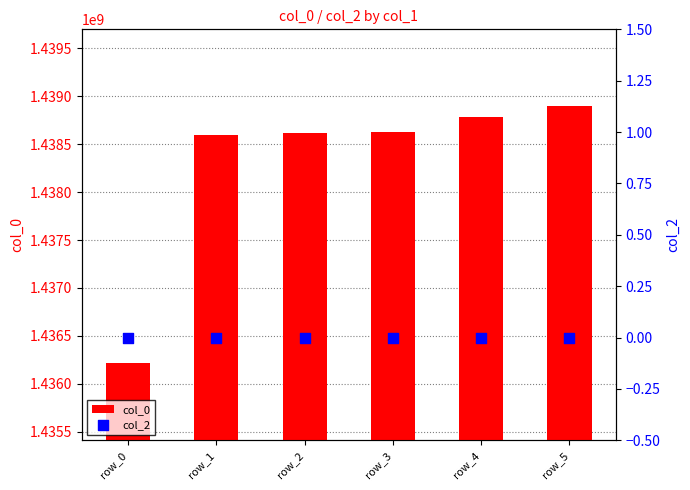

Which series has the largest total across all categories?

col_0